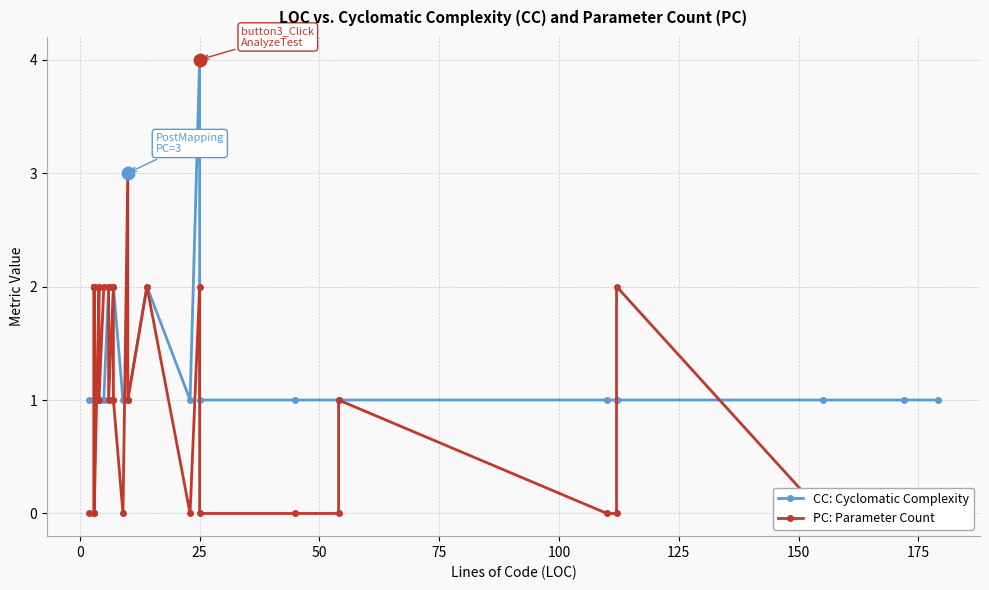

What are all the series names shown in the legend?

CC: Cyclomatic Complexity, PC: Parameter Count